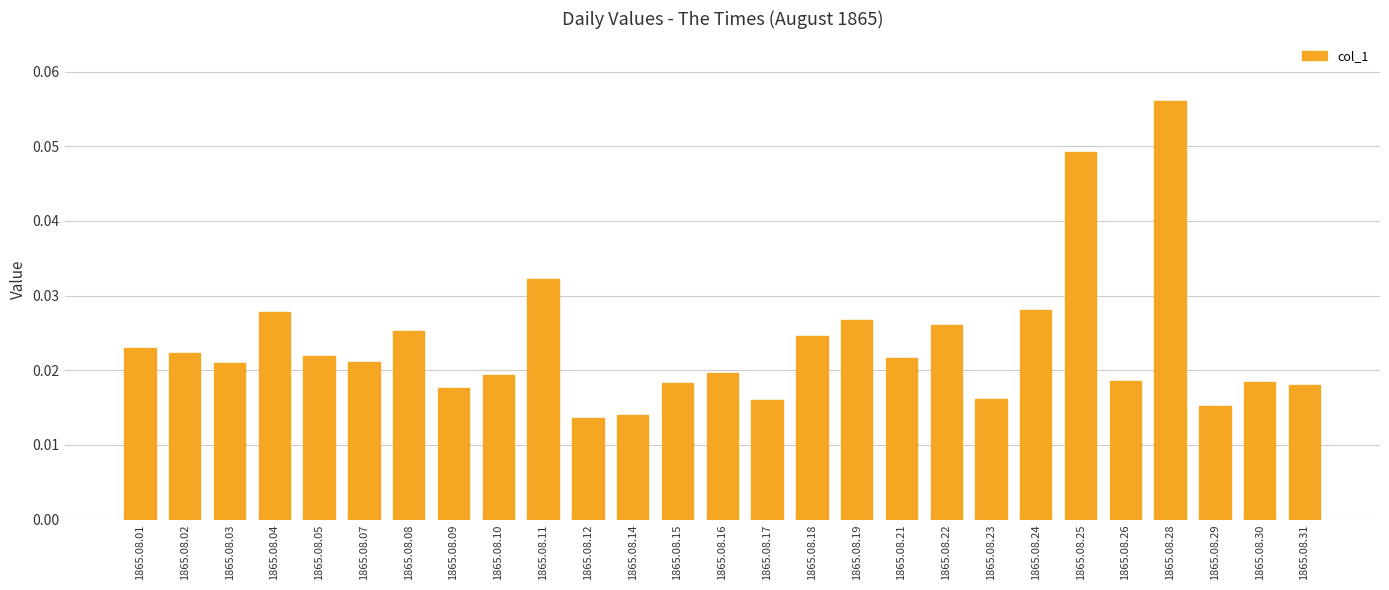

Does the chart contain any negative values?

No